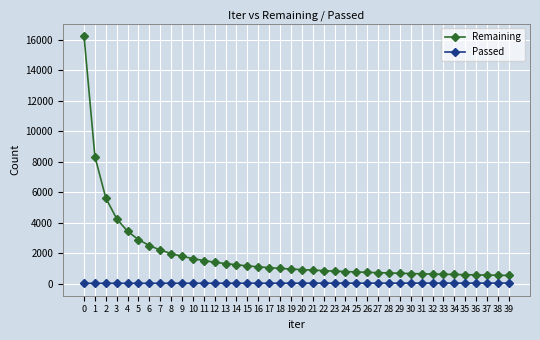

True or false: Passed and Remaining intersect in this chart.

False